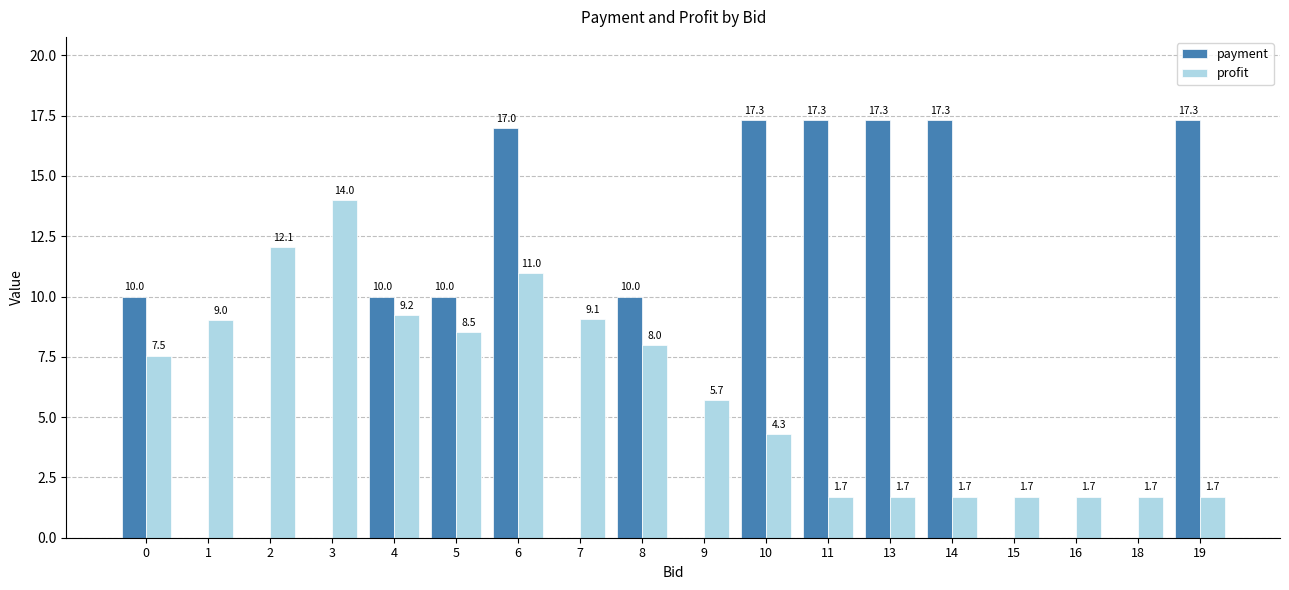

Which series has the largest total across all categories?

payment